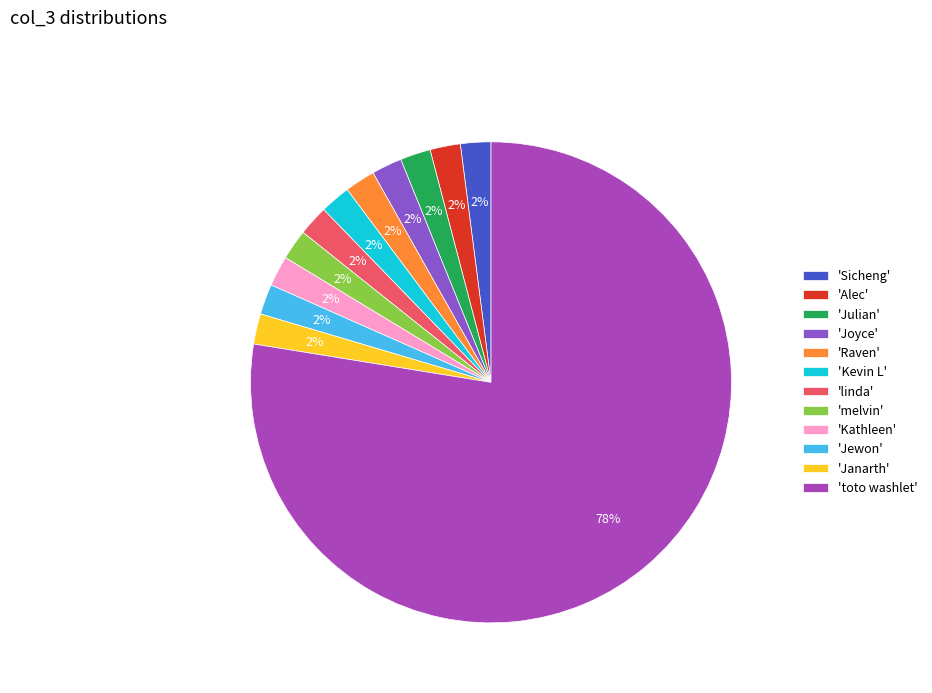

How many segments does this pie chart have?

12